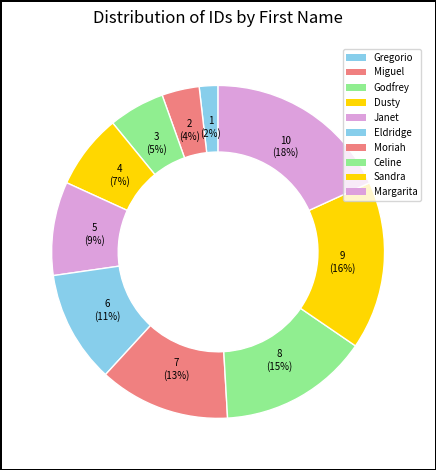

How many segments does this pie chart have?

10